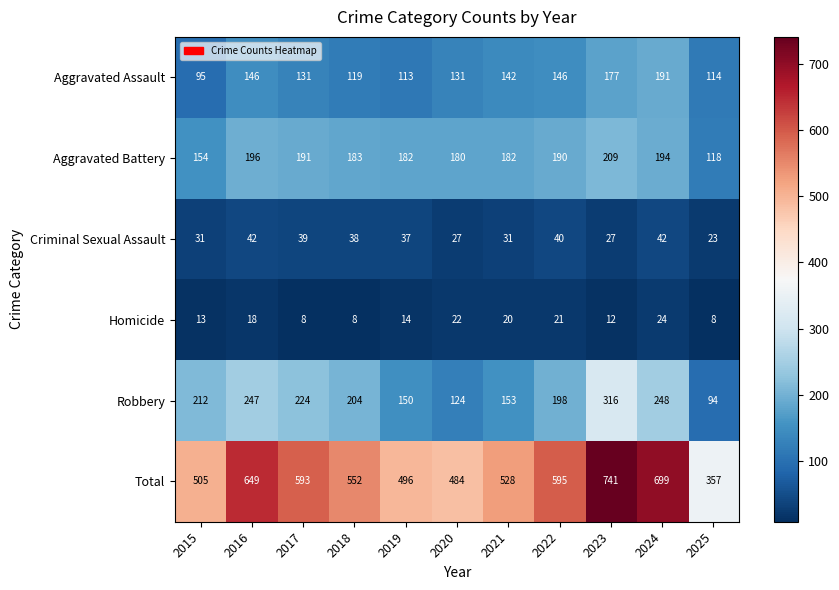

Which series changed the most between 2022 and 2024?

Total